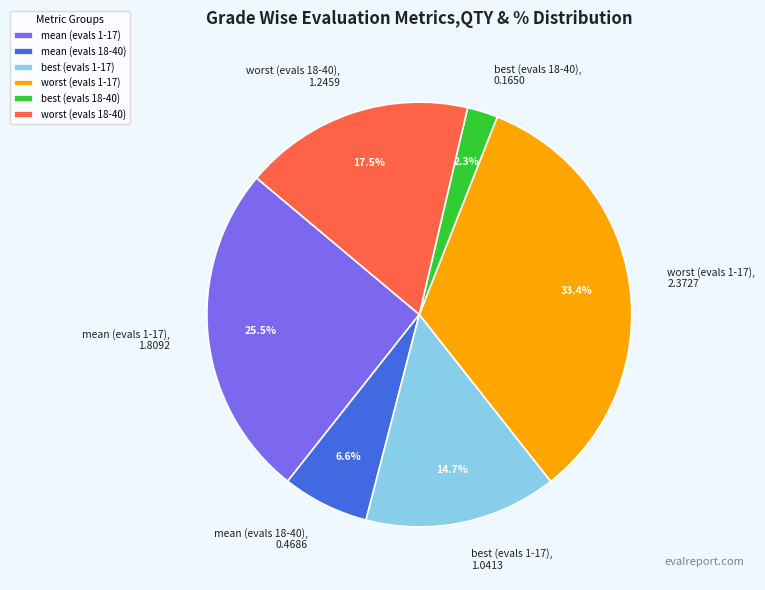

Count the number of slices in the pie.

6